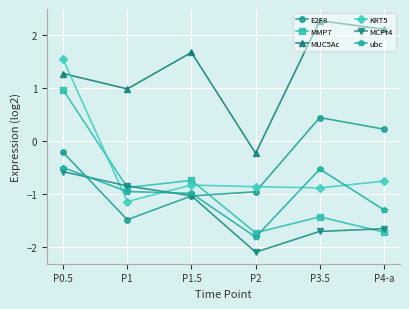

At which category is the sum across all series the highest?

P0.5